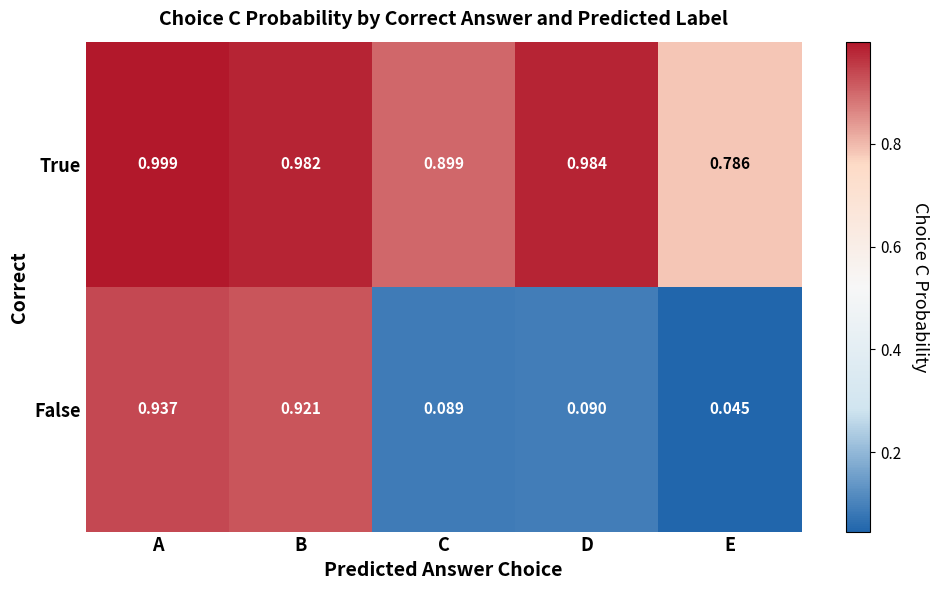

Which series changed the most between B and D?

False